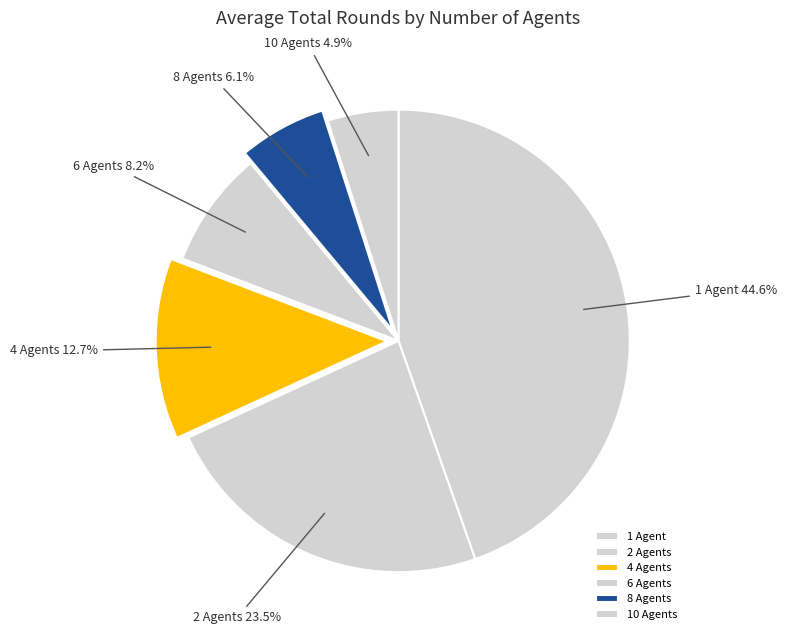

Which category has the smallest portion of the pie?

10 Agents